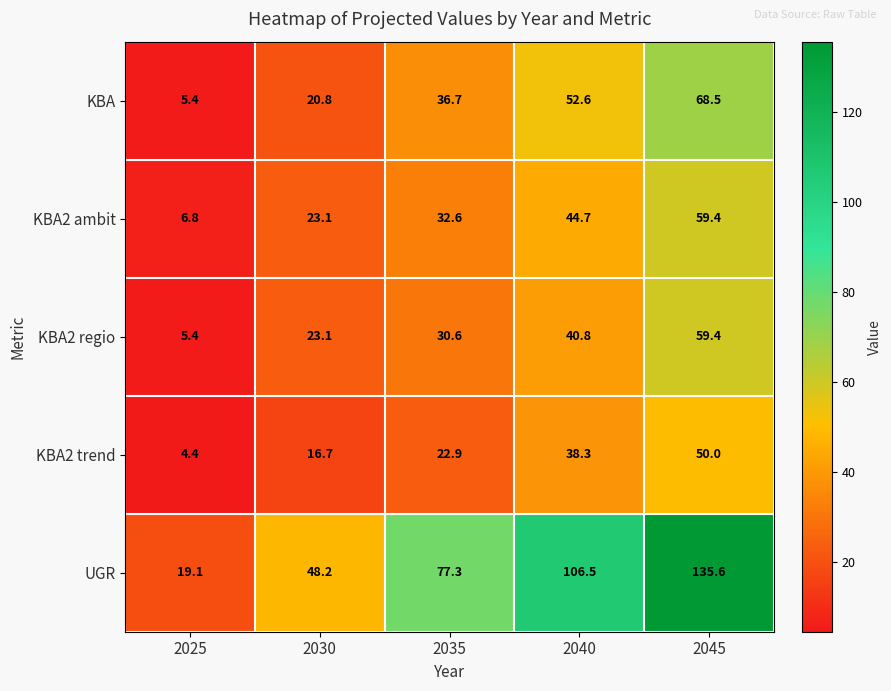

Reading left to right, list all the values displayed in this chart.

KBA: 2025=5.4	2030=20.8	2035=36.7	2040=52.6	2045=68.5
KBA2 ambit: 2025=6.8	2030=23.1	2035=32.6	2040=44.7	2045=59.4
KBA2 regio: 2025=5.4	2030=23.1	2035=30.6	2040=40.8	2045=59.4
KBA2 trend: 2025=4.4	2030=16.7	2035=22.9	2040=38.3	2045=50.0
UGR: 2025=19.1	2030=48.2	2035=77.3	2040=106.5	2045=135.6